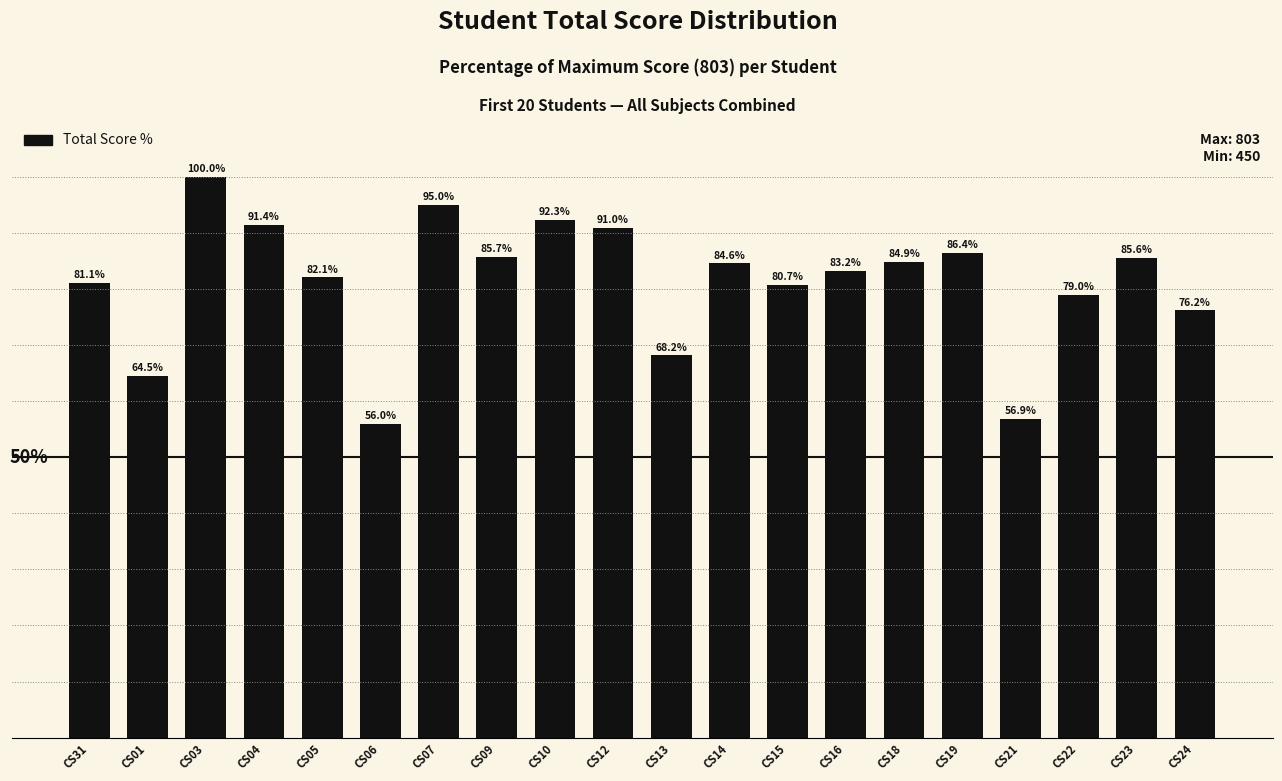

Rank the categories by value from lowest to highest.

CS06, CS21, CS01, CS13, CS24, CS22, CS15, CS31, CS05, CS16, CS14, CS18, CS23, CS09, CS19, CS12, CS04, CS10, CS07, CS03